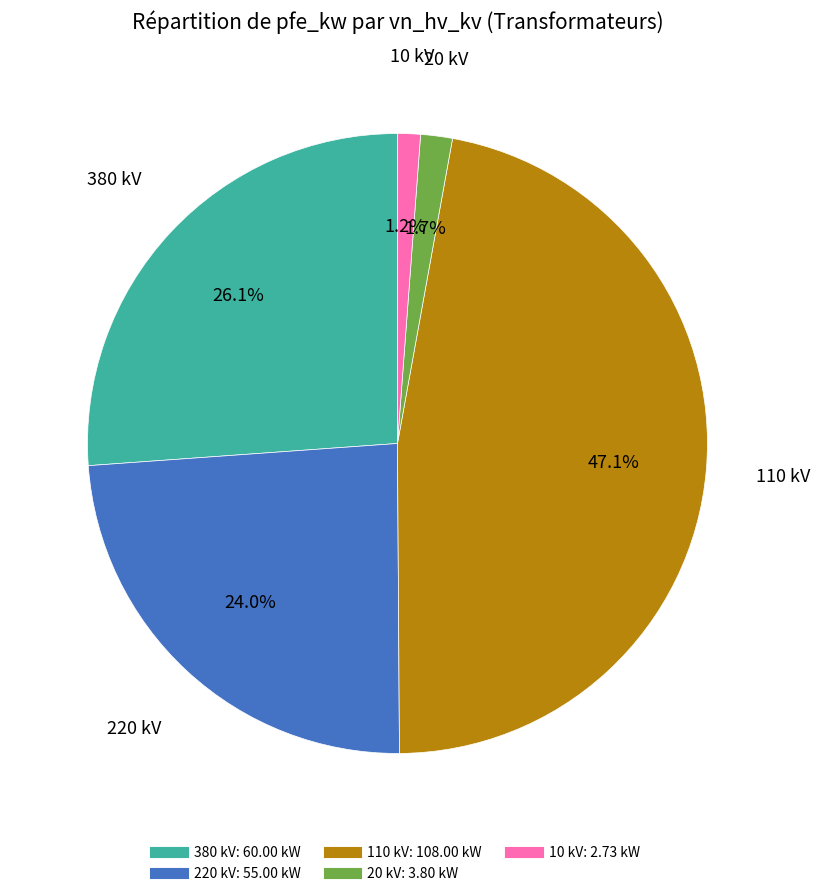

Is there a majority slice in this chart?

No